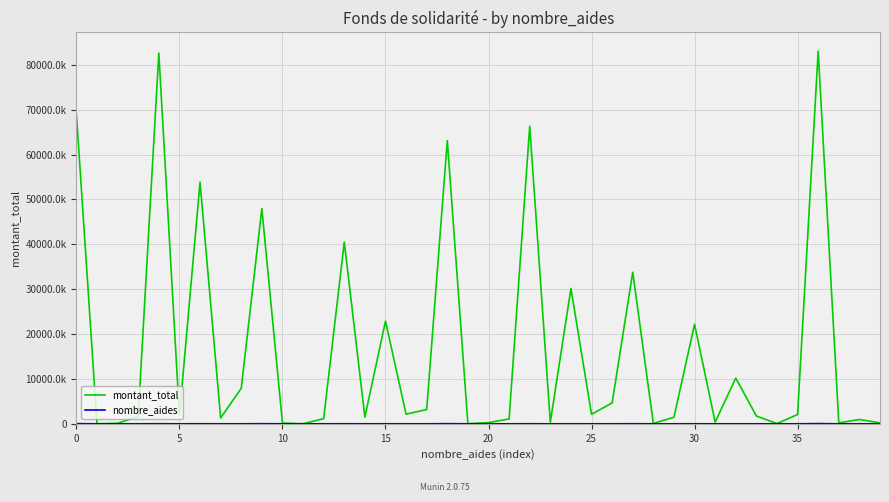

Does the chart display data point markers on the line(s)?

No